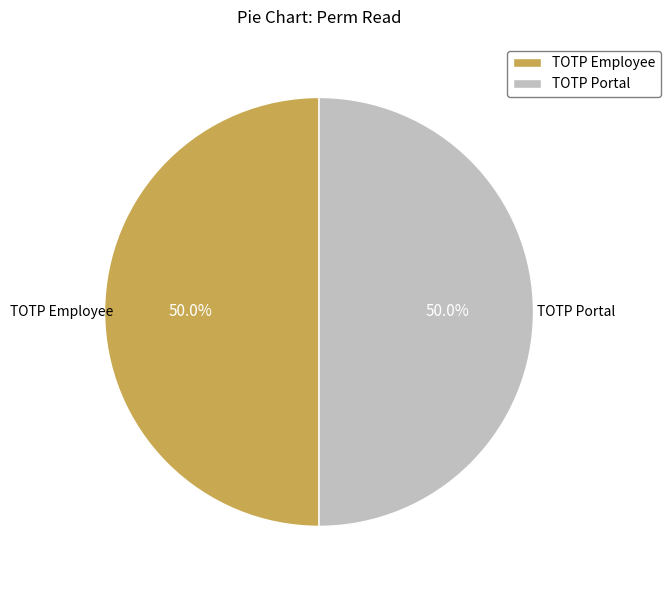

How many segments does this pie chart have?

2